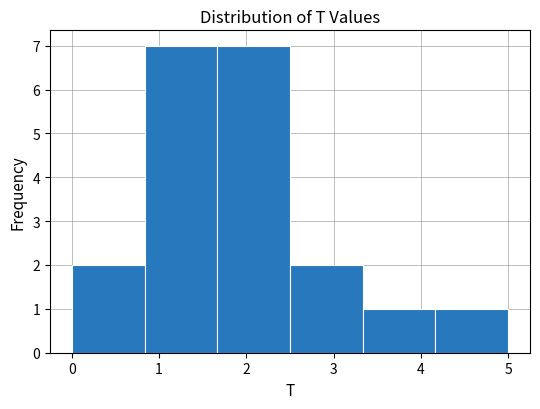

Reading left to right, list every bar in this chart as the range it spans on the x-axis followed by its height. Neither the bar edges nor the heights are printed on the chart, so give them approximately, as read against the axes.

0.0 to 0.8: 2
0.8 to 1.7: 7
1.7 to 2.5: 7
2.5 to 3.3: 2
3.3 to 4.2: 1
4.2 to 5.0: 1